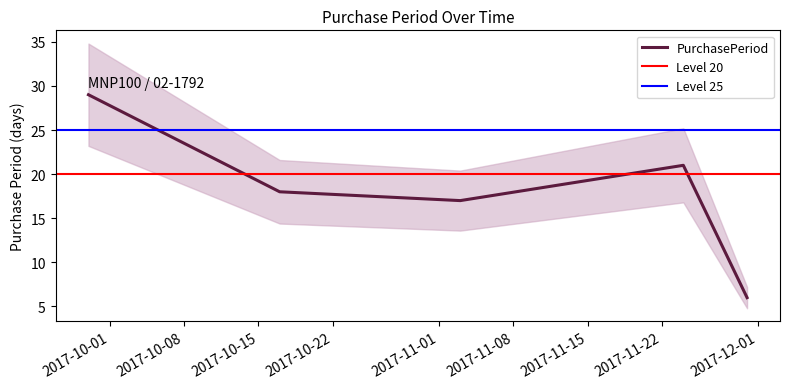

What is the value of the 4th point from the left?

21